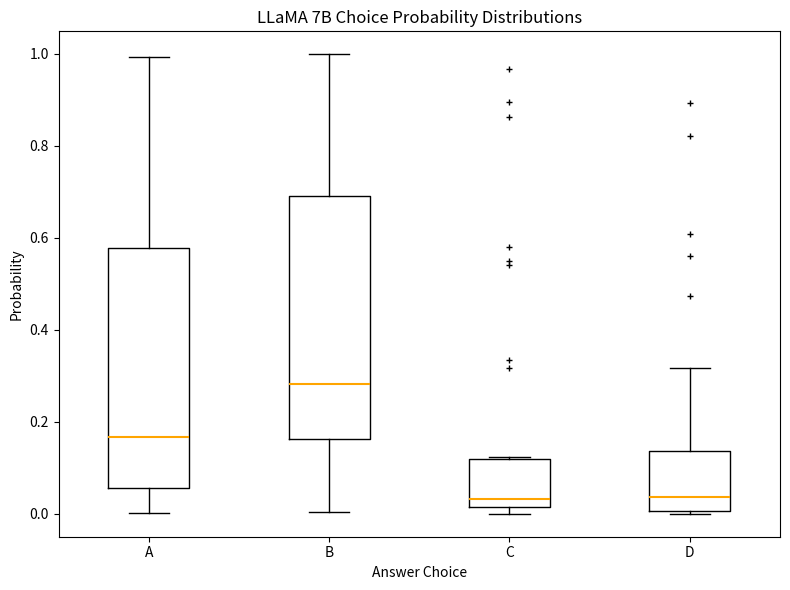

Reading left to right, read every box against the y-axis: the position of its median line, the range the box covers, and the ends of its whiskers. The values are not printed on the chart, so give them approximately, as read against the axis.

A: median 0.16, box 0.06 to 0.58, whiskers 0.00 to 1.00
B: median 0.28, box 0.16 to 0.70, whiskers 0.00 to 1.00
C: median 0.04, box 0.02 to 0.12, whiskers 0.00 to 0.12
D: median 0.04, box 0.00 to 0.14, whiskers 0.00 (just below the box's lower edge) to 0.32